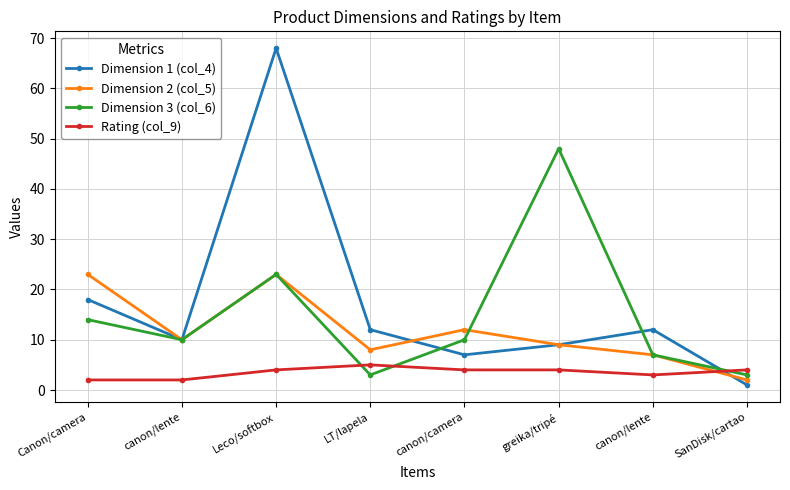

Reading right to left, extract all data points from this chart.

Dimension 1 (col_4): 1	12	9	7	12	68	10	18
Dimension 2 (col_5): 2	7	9	12	8	23	10	23
Dimension 3 (col_6): 3	7	48	10	3	23	10	14
Rating (col_9): 4	3	4	4	5	4	2	2